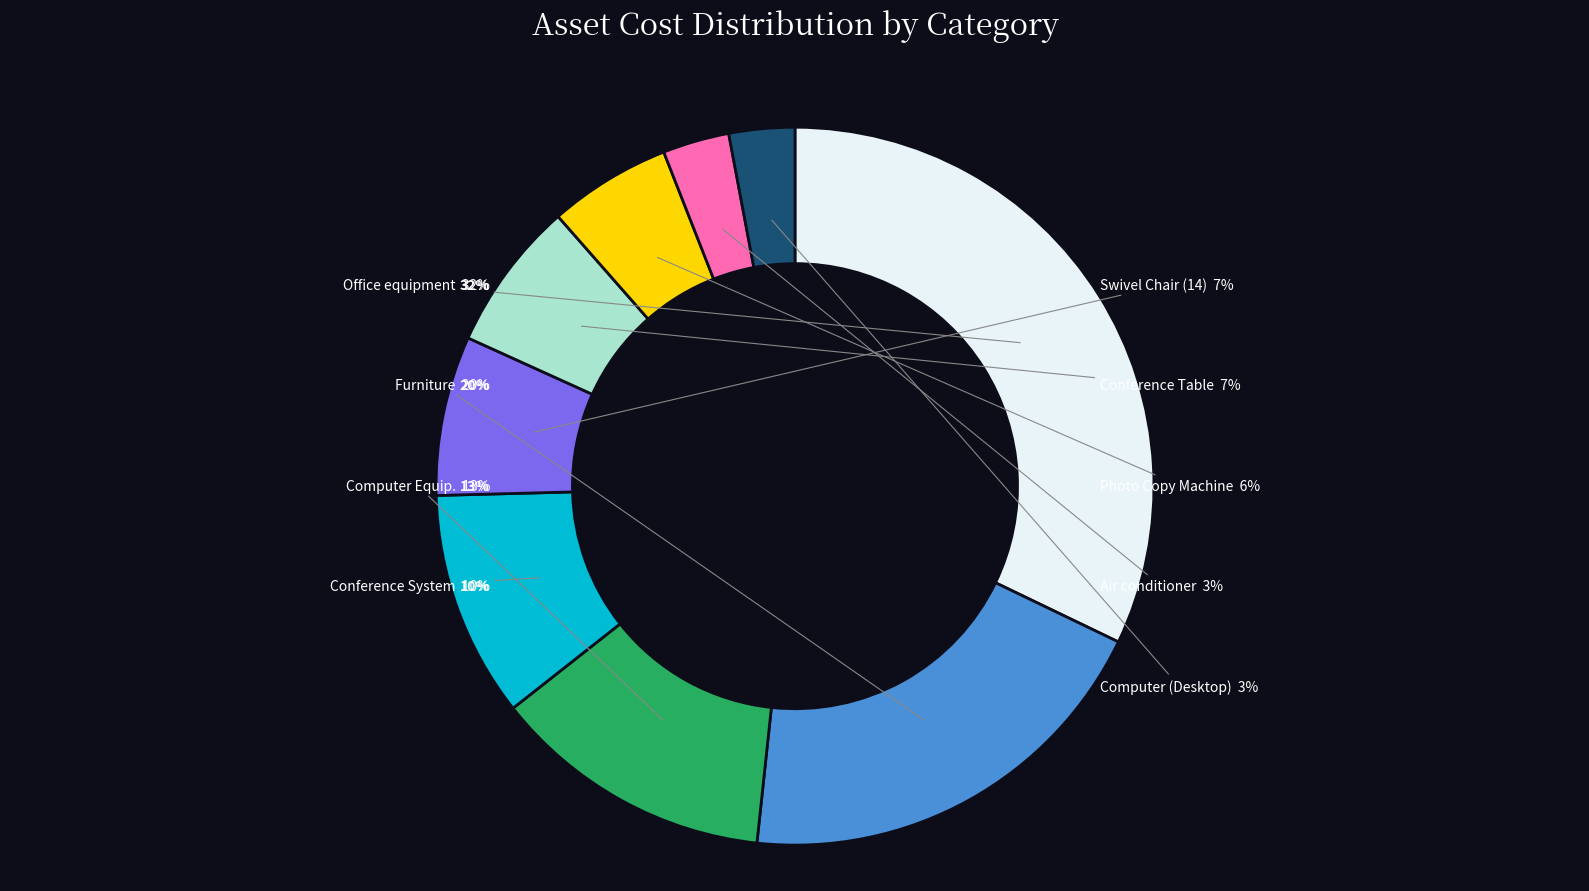

What percentage is the Conference System slice, to the nearest percent?

10%